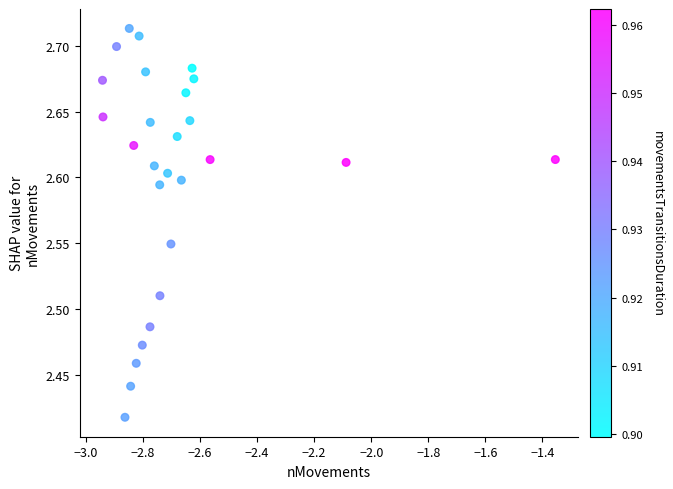

What is the range of Y values (max minus min)?

0.3